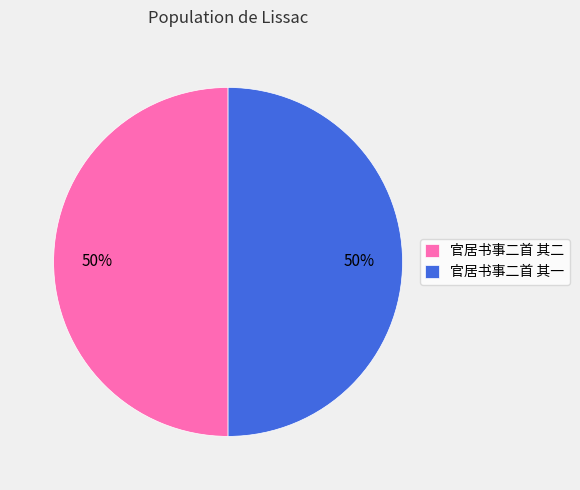

The 官居书事二首 其二 slice represents 50% of the pie. True or false?

True